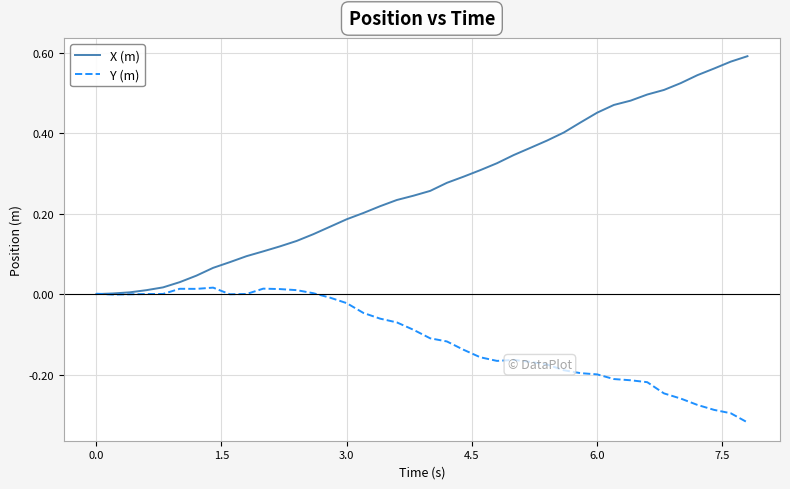

Rank the series by their average value, from lowest to highest.

Y (m), X (m)